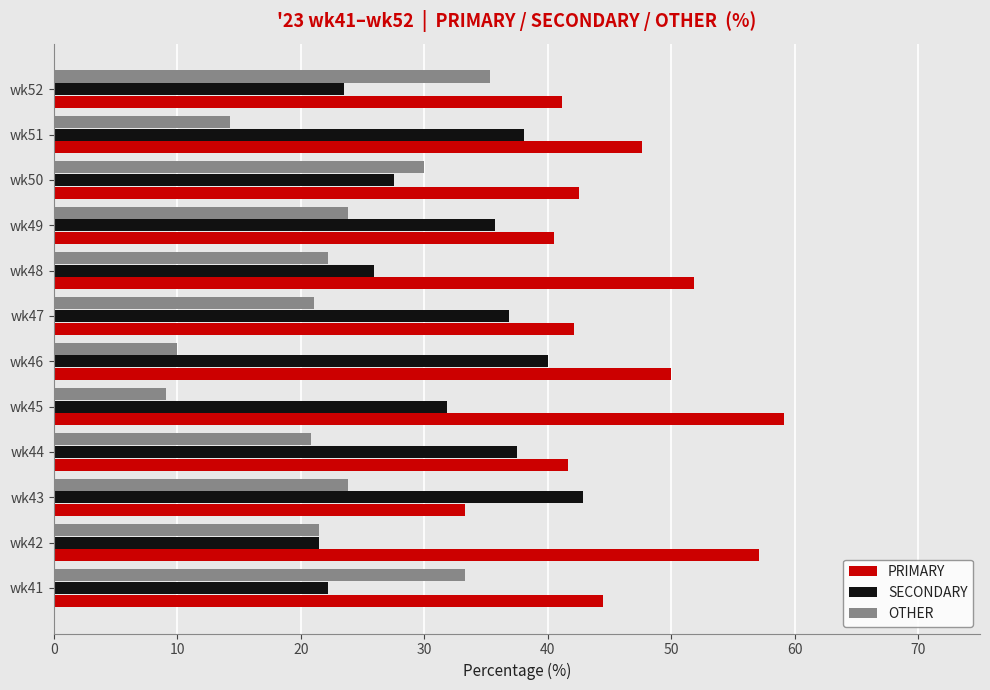

Which series has the largest total across all categories?

PRIMARY